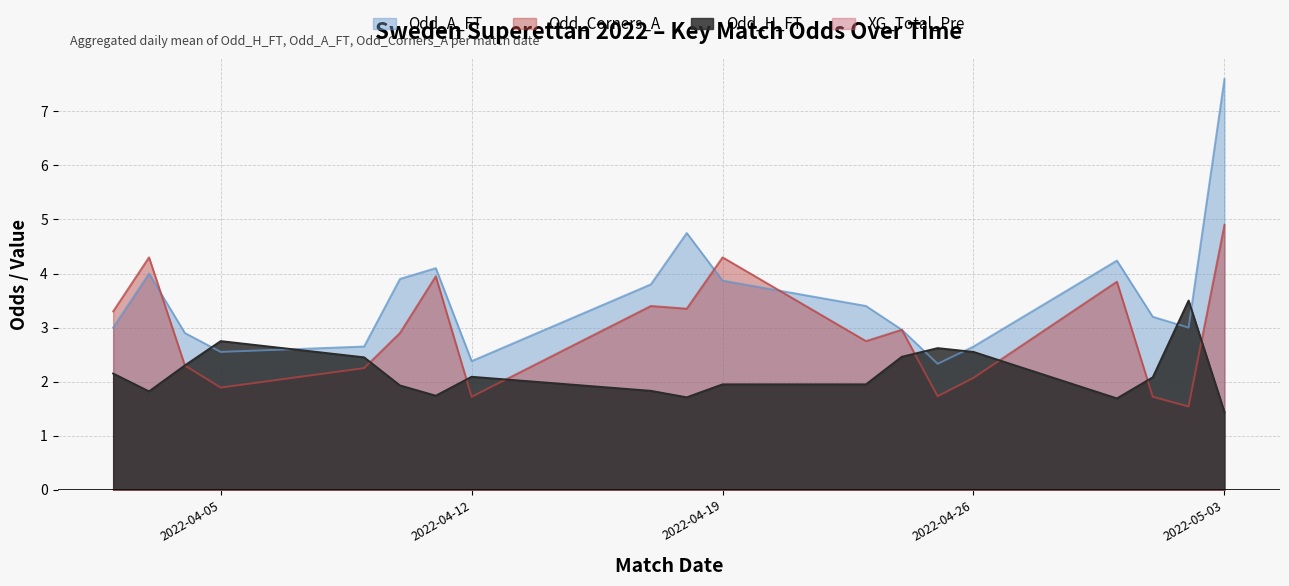

Which series has the widest spread of values?

Odd_A_FT